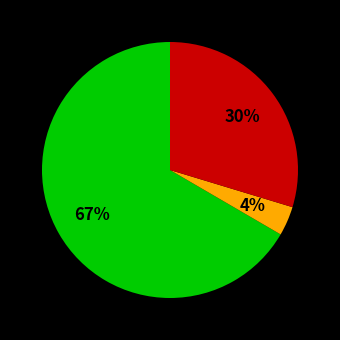

Is there any slice that represents more than half of the pie?

Yes